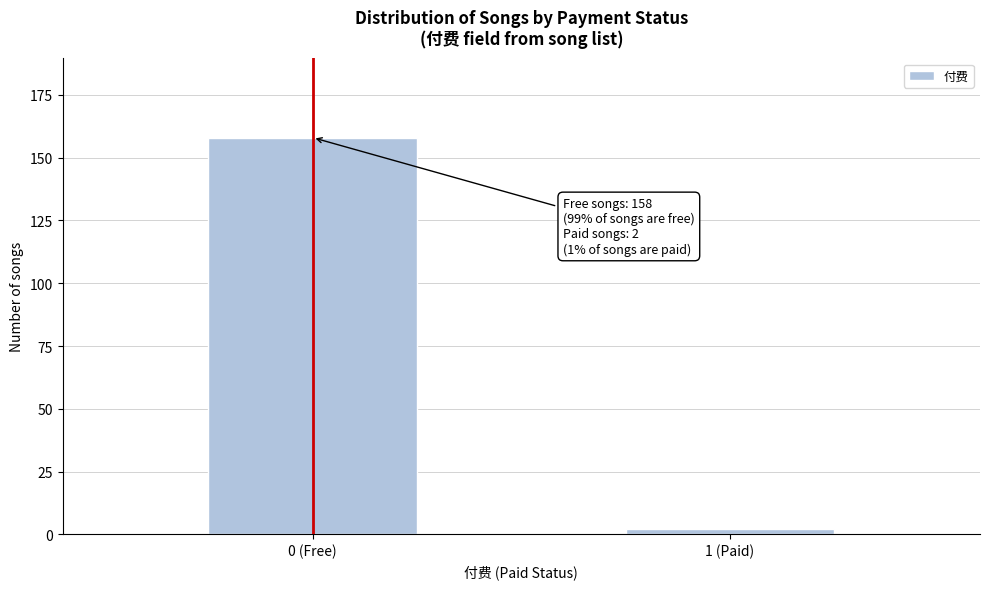

Reading left to right, transcribe all the data shown in this chart.

158	2